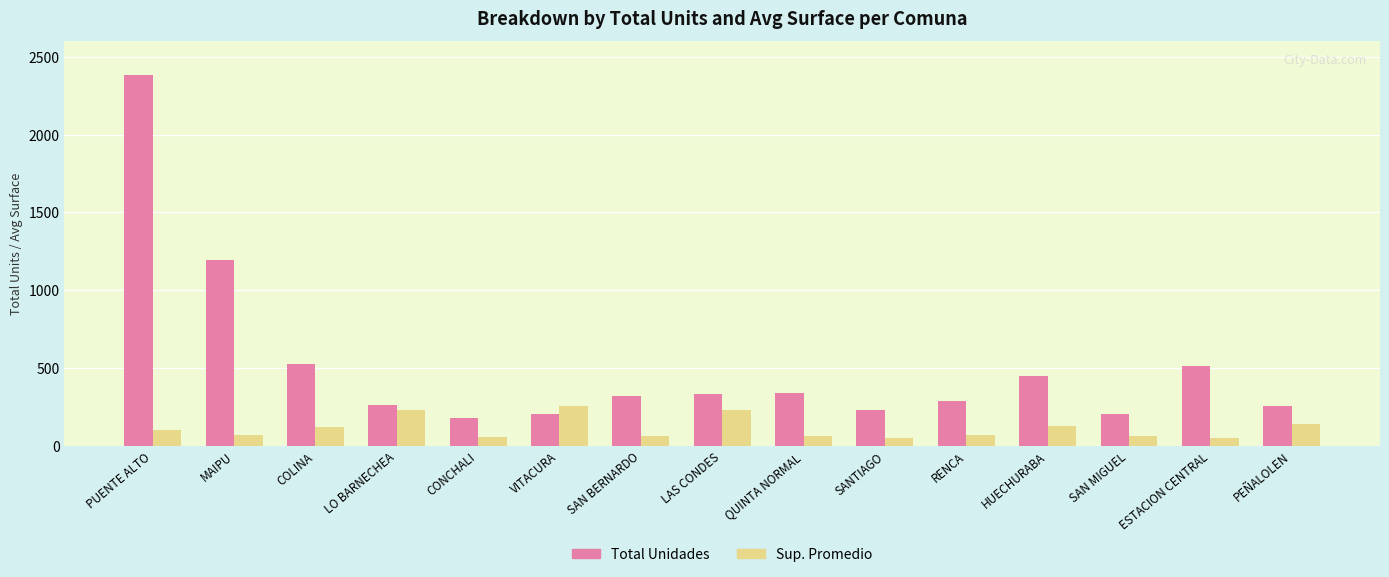

Which category has the highest value in the Total Unidades series?

PUENTE ALTO